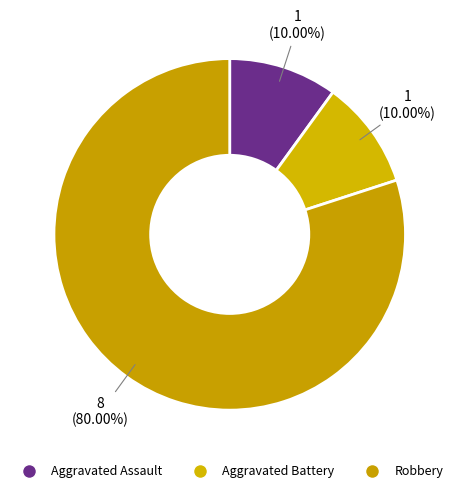

How many segments does this pie chart have?

3